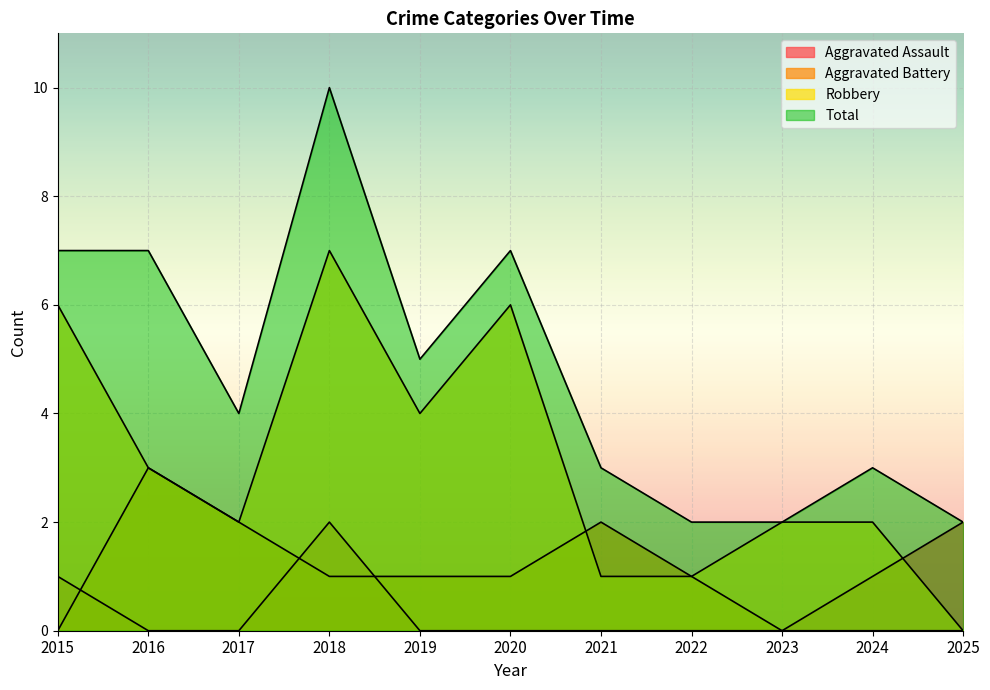

What is the difference between the second highest and minimum values in the Total series?

5